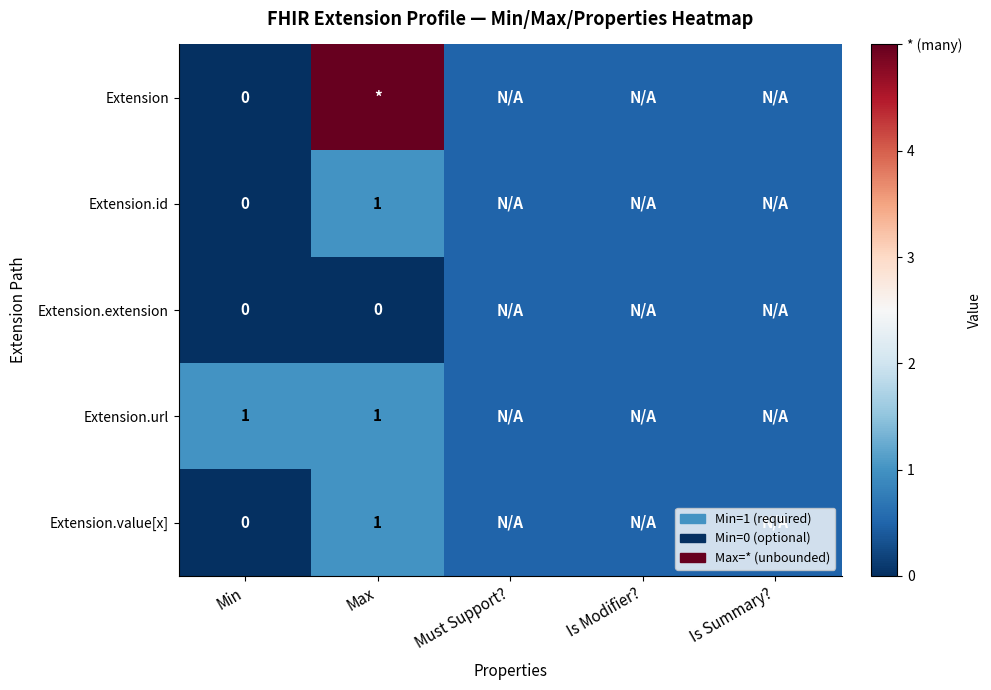

True or false: Extension.id has a value of 1.0 at Max.

True